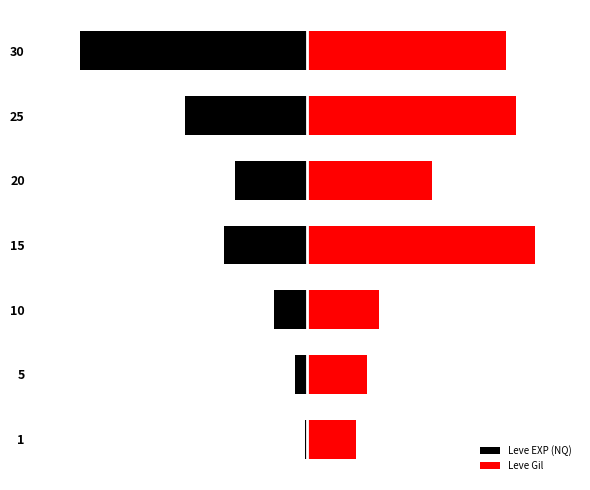

Which series has the largest total across all categories?

Leve Gil